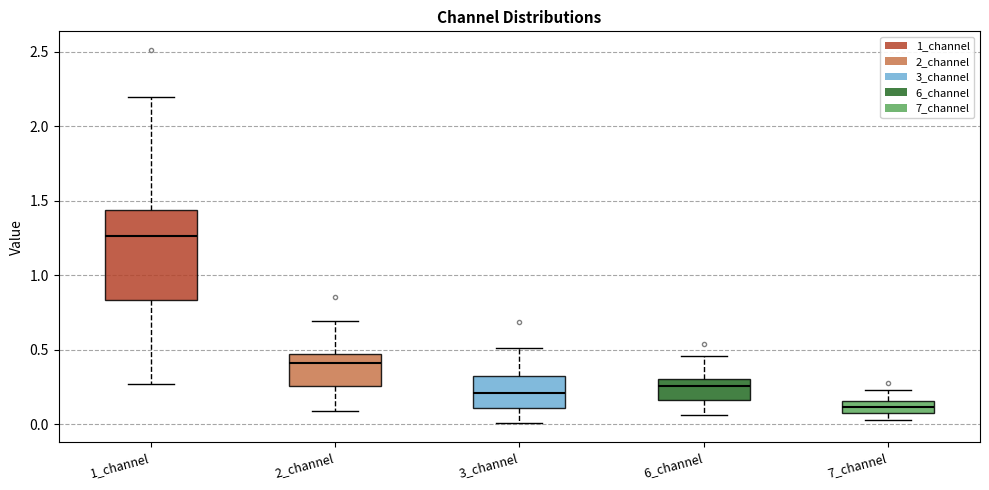

Which box's median line is the highest?

1_channel